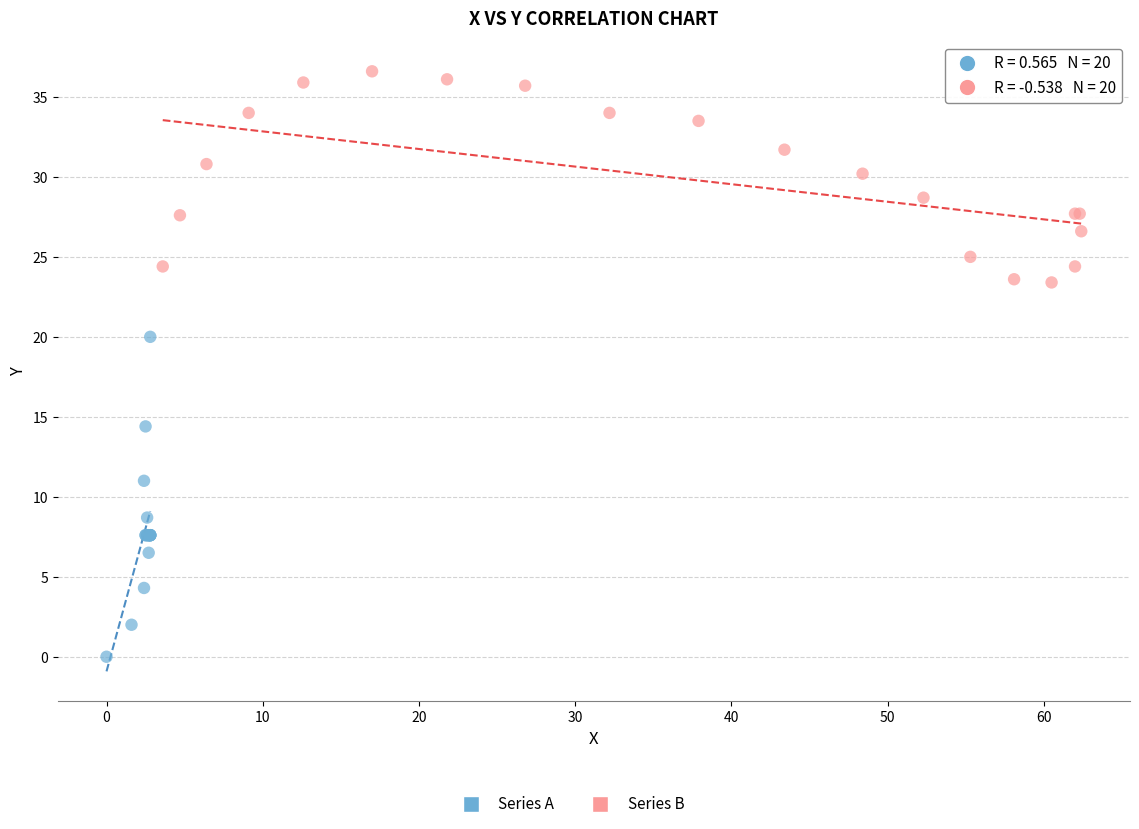

Which series has the largest Y range (max minus min)?

Series A